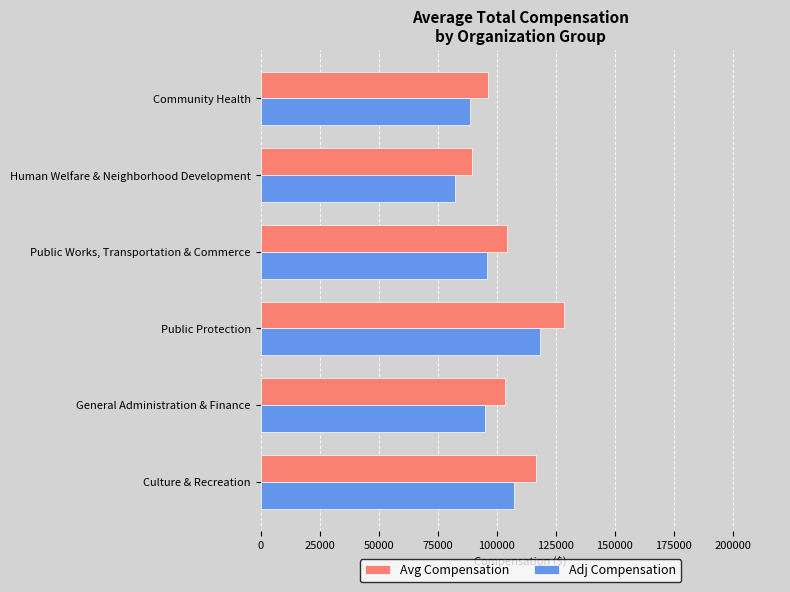

List the series in order of their overall mean, lowest first.

Adj Compensation, Avg Compensation